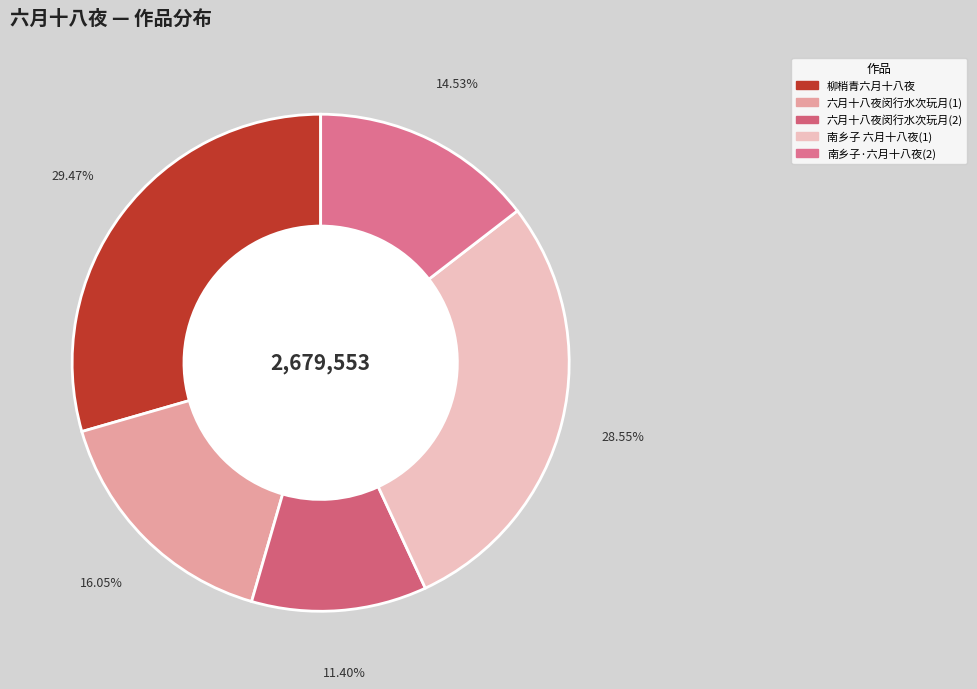

Rank the categories by value from lowest to highest.

305521, 389424, 430127, 764939, 789542